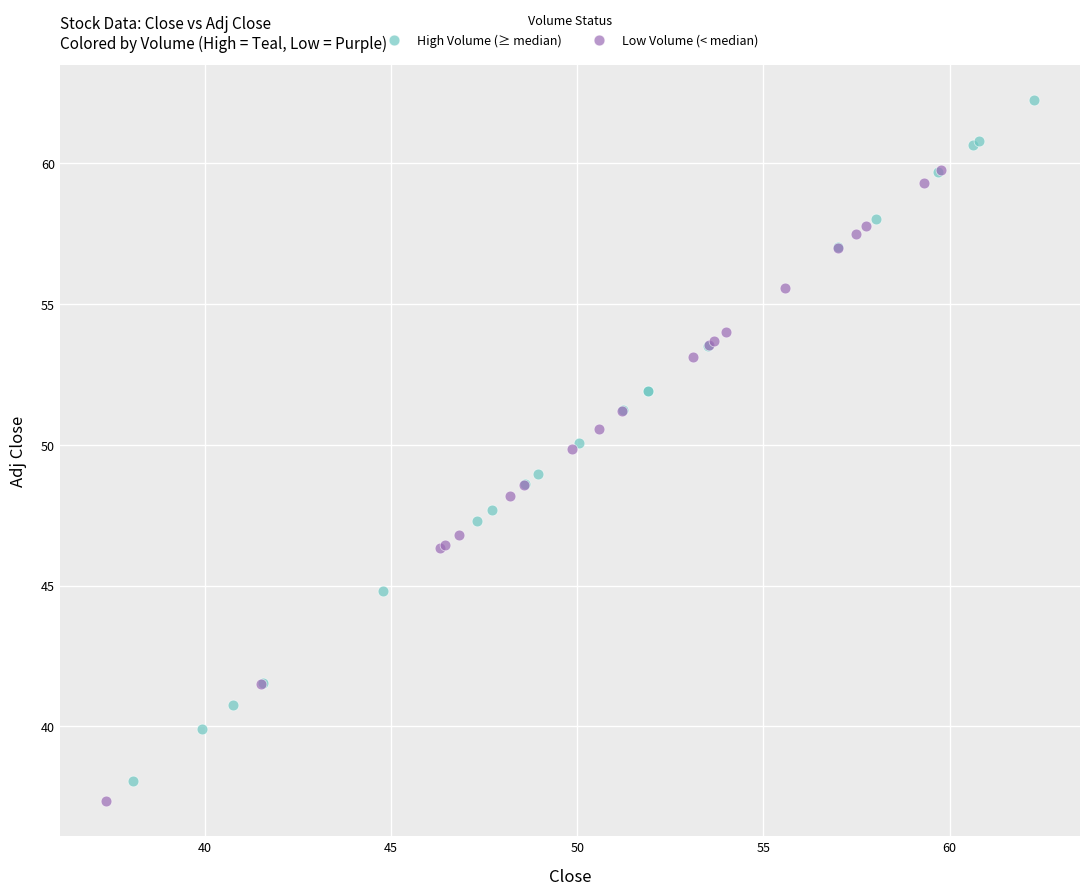

Which series contains the highest Y value?

High Volume (≥ median)